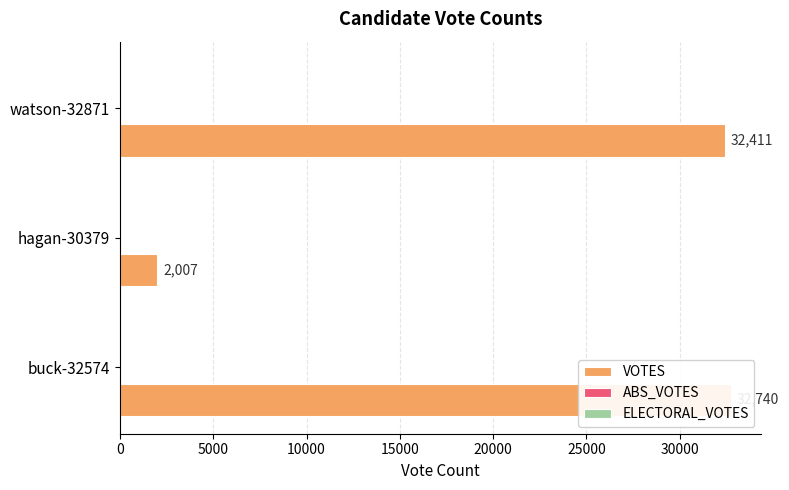

The value of VOTES at 5000 is 2695.0. True or false?

False